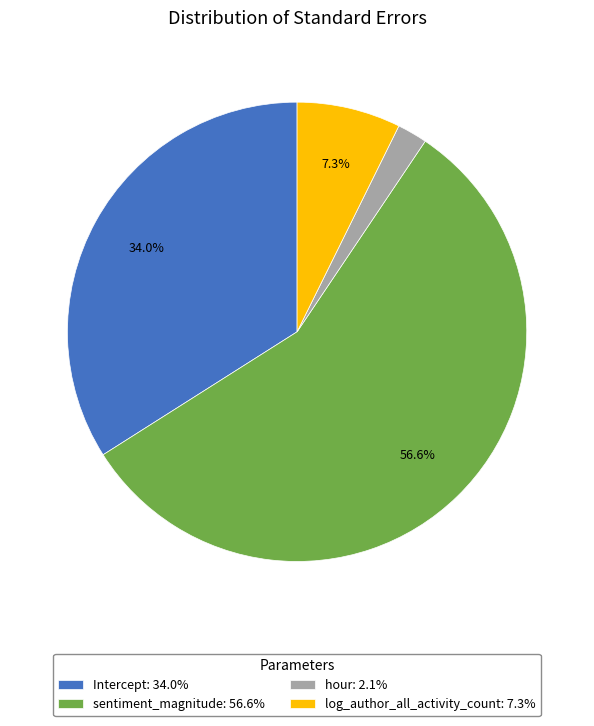

What percentage is the log_author_all_activity_count slice, to the nearest percent?

7%